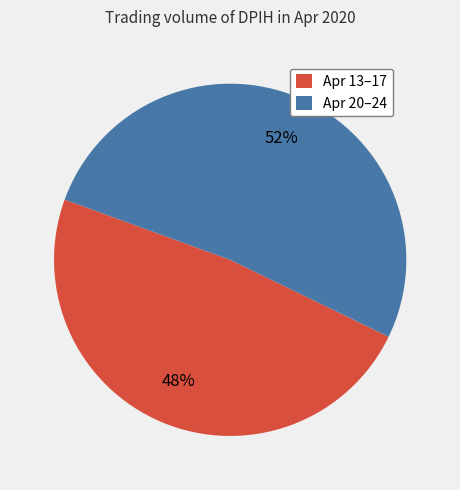

Does any single category account for the majority?

Yes